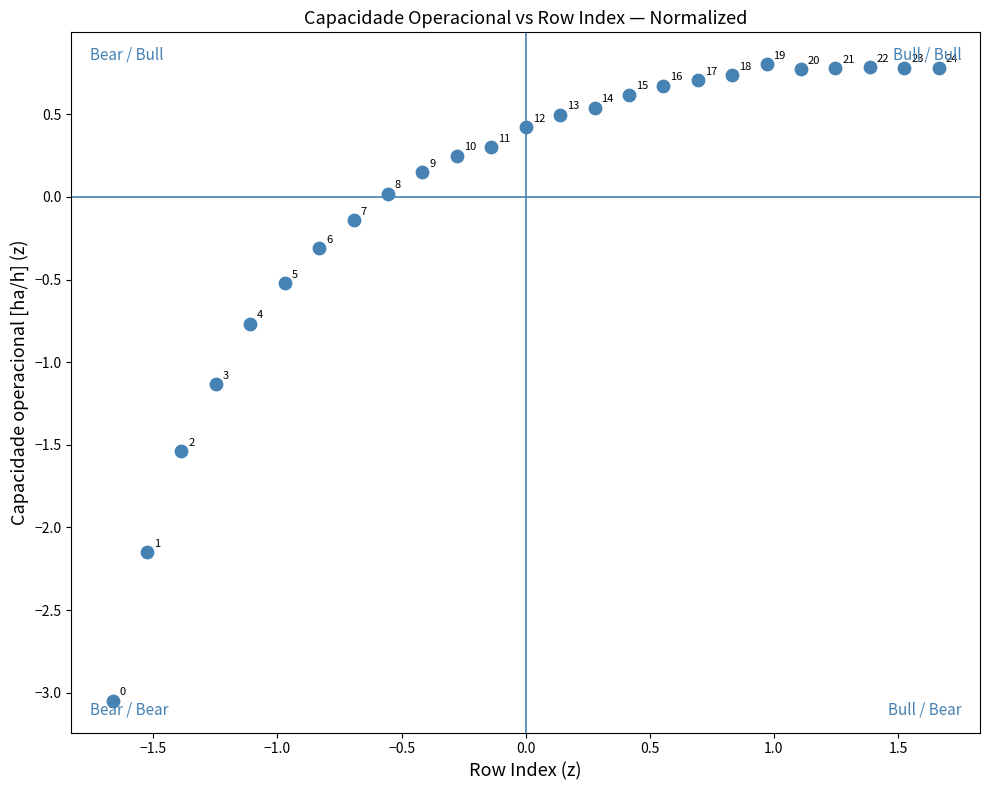

What Y value in the scatter plot is closest to -1?

-1.1